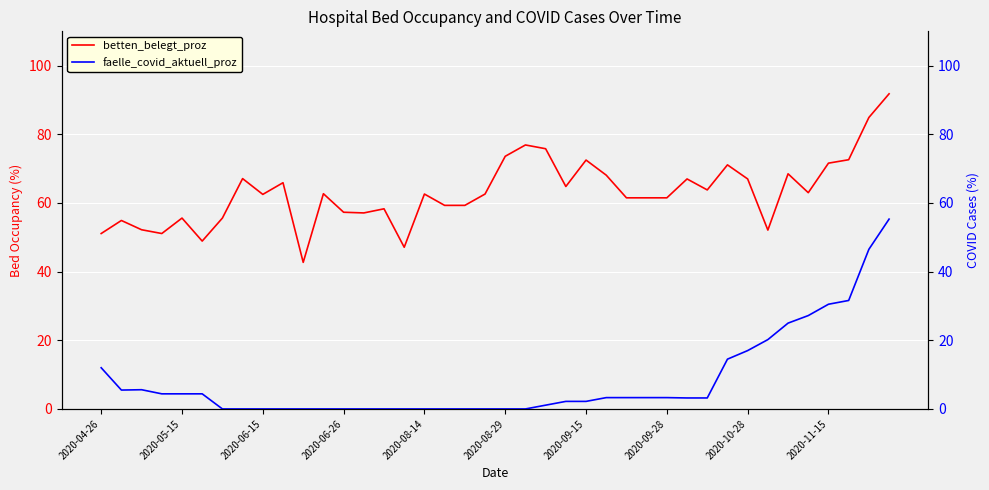

What is the value of the betten_belegt_proz point at the 14th from the left?

57.1